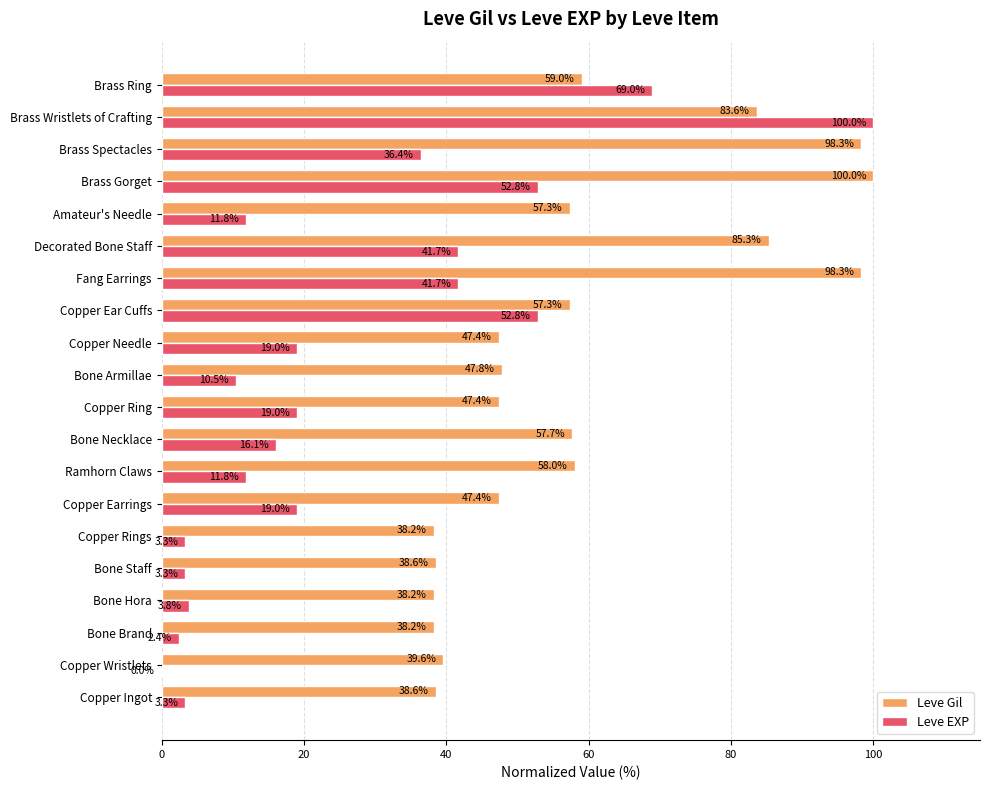

Which category has the highest value in the Leve Gil series?

Brass Gorget